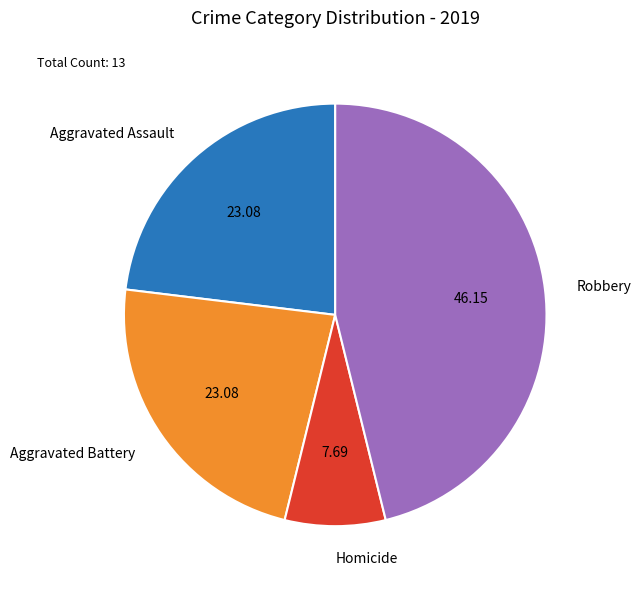

What is the ratio of the value at Homicide to the value at Aggravated Assault?

0.3